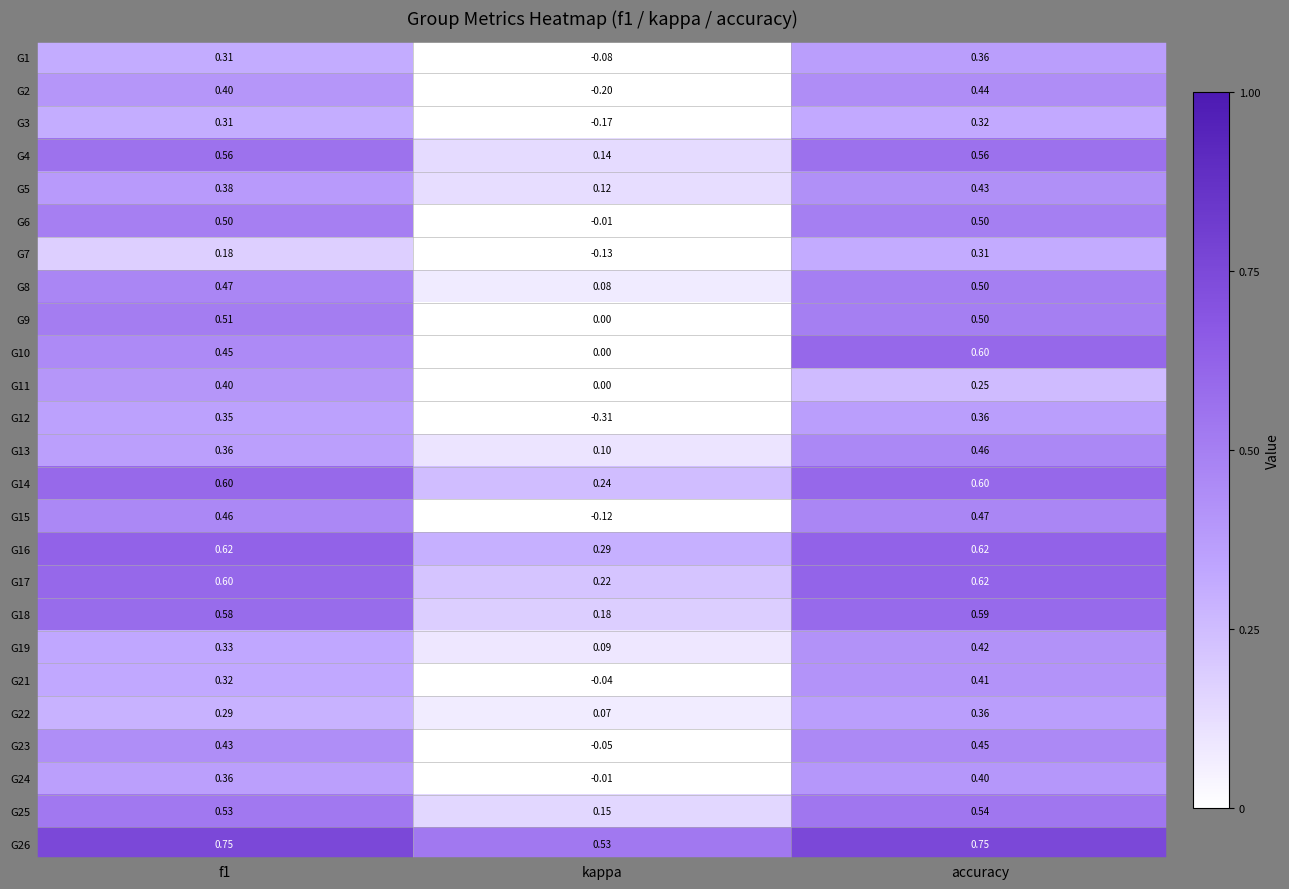

Is the value of G6 at f1 greater than the value of G26 at accuracy?

No